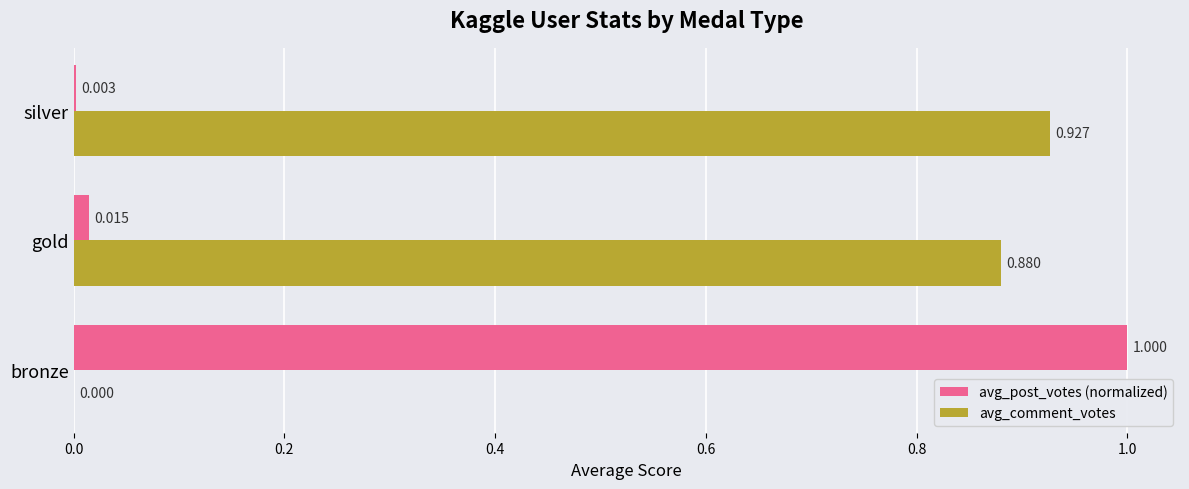

Between bronze and silver, which series saw the biggest shift?

avg_post_votes (normalized)